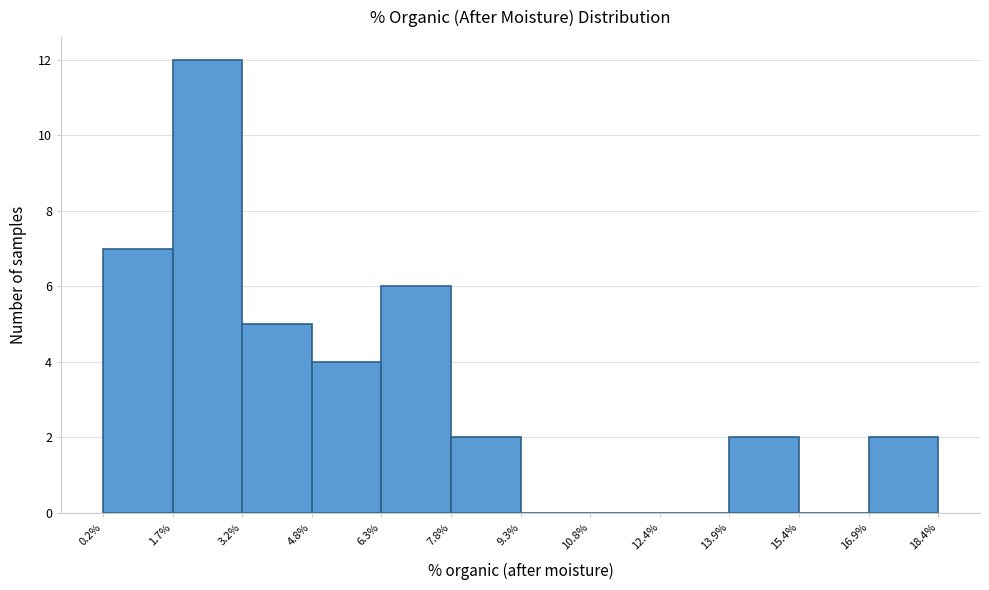

Over which range of the x-axis is the bar tallest?

1.7% to 3.2%